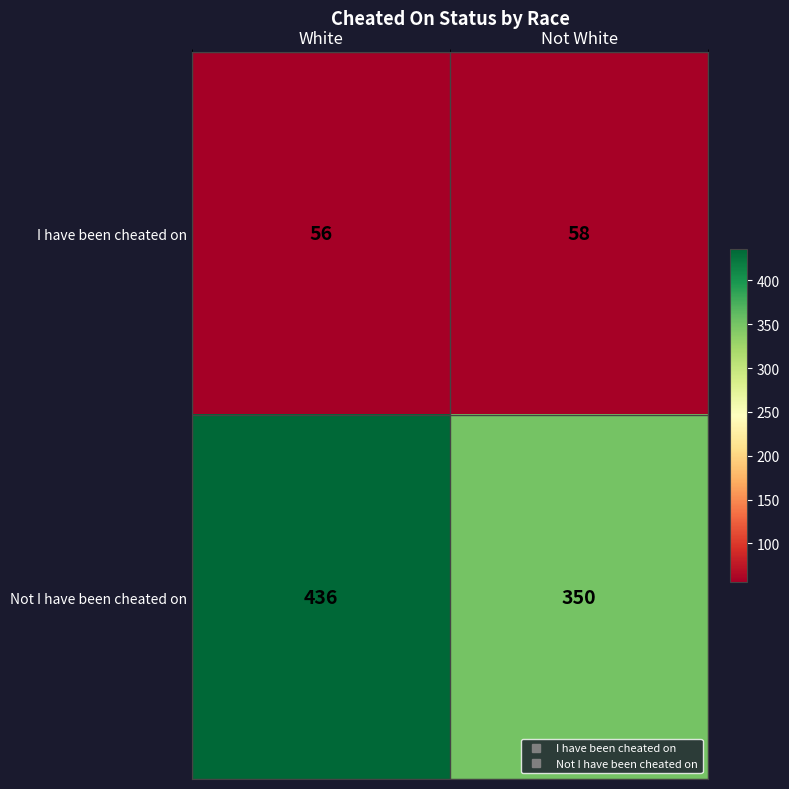

List the series in order of their peak value, lowest first.

I have been cheated on, Not I have been cheated on